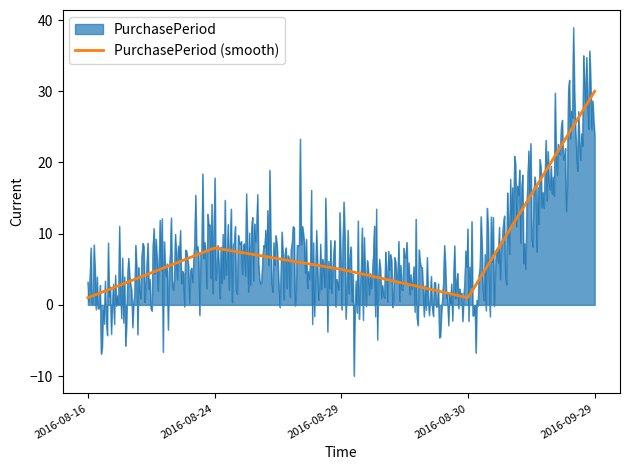

What is the maximum value shown in the chart?

39.0